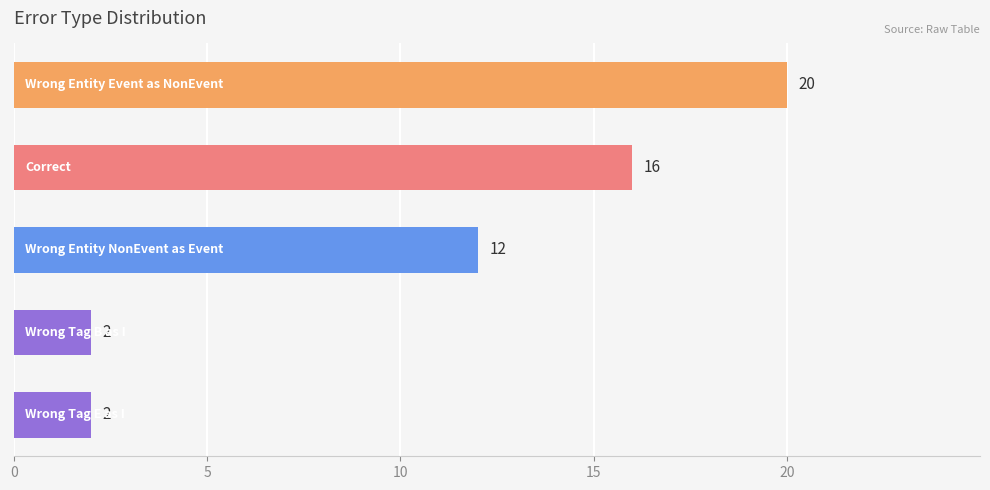

Count the values in the range 2 to 16.

4